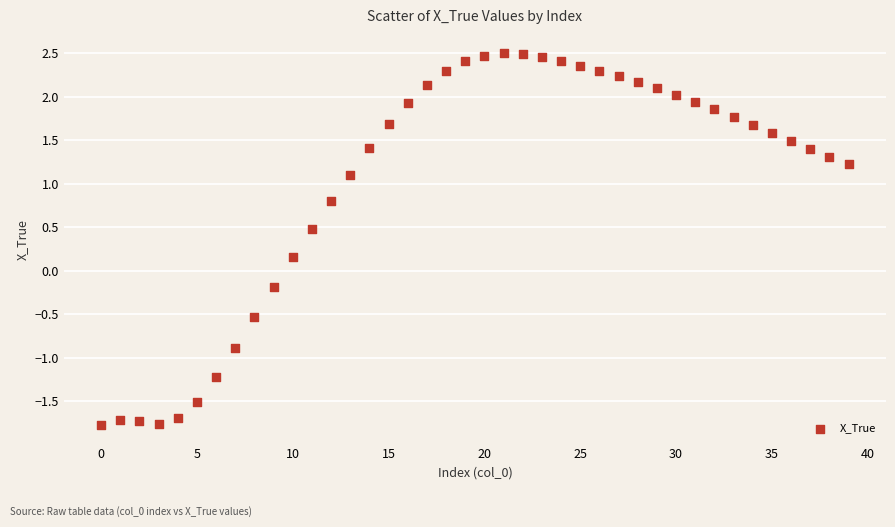

What is the range of Y values (max minus min)?

4.3